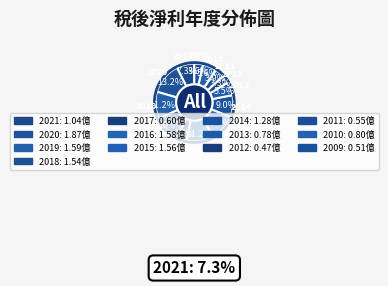

How many slices are in this pie chart?

13